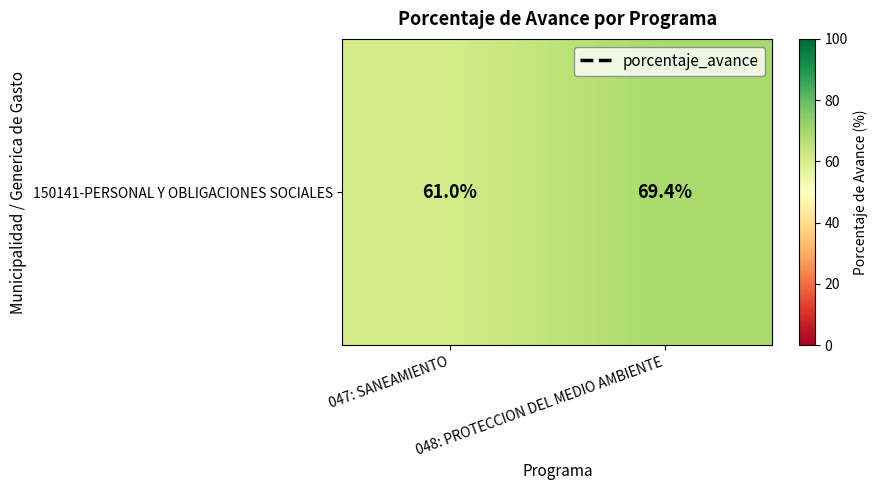

What is the change in value from 047: SANEAMIENTO to 048: PROTECCION DEL MEDIO AMBIENTE?

+8.4